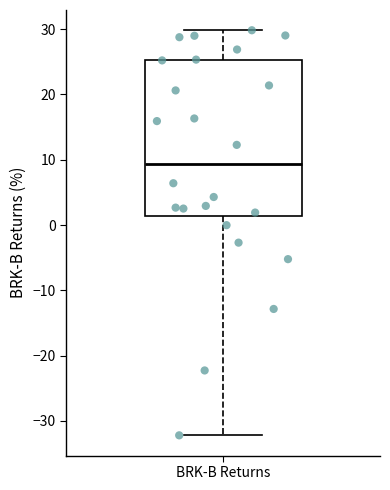

Read this box plot against the y-axis: the position of the median line, the range covered by the box, and the ends of both whiskers. The values are not printed on the chart, so give them approximately, as read against the axis.

median 9, box 1 to 25, whiskers -32 to 30